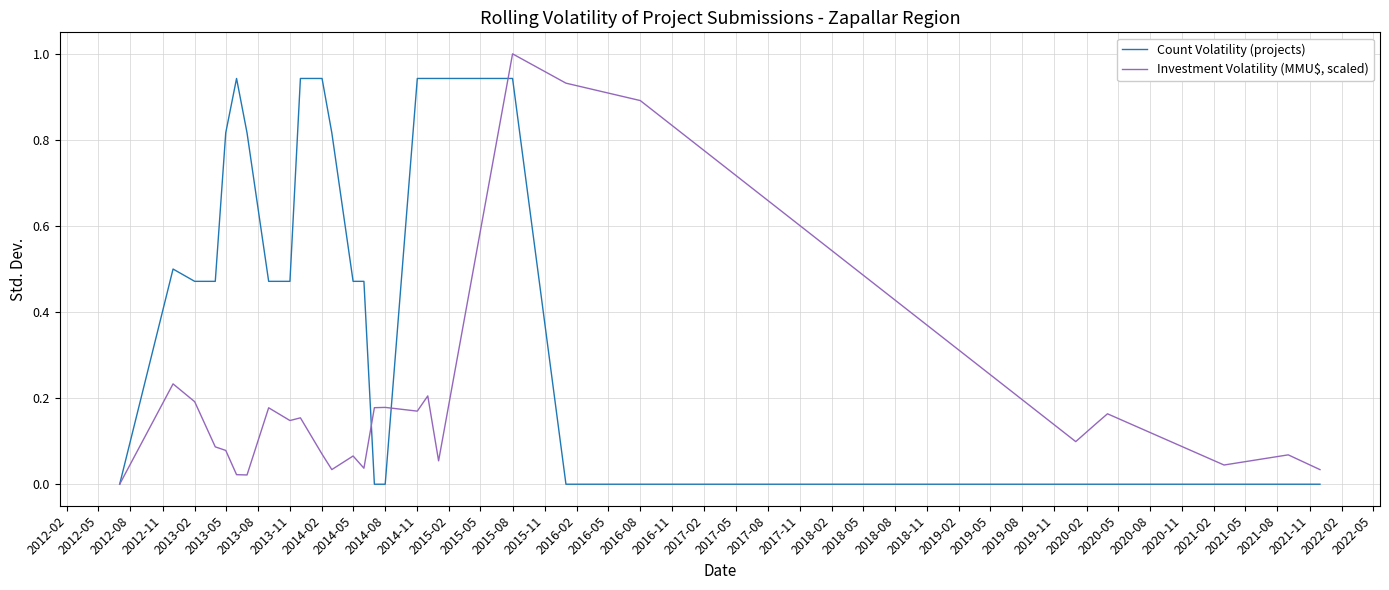

How many lines are shown in the chart?

2